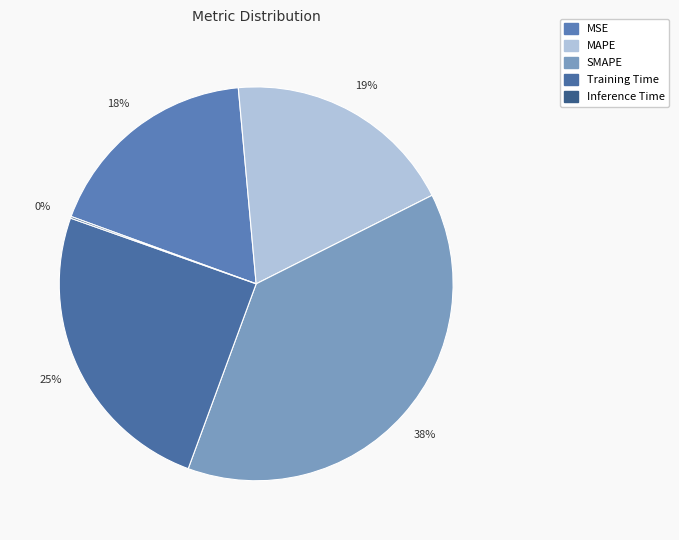

How many segments does this pie chart have?

5